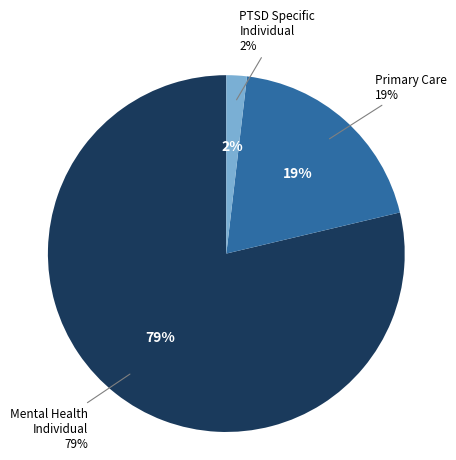

Rank the categories by value from highest to lowest.

MENTAL HEALTH INDIVIDUAL, PRIMARY CARE, PTSD SPECIFIC INDIVIDUAL PROGRAMS